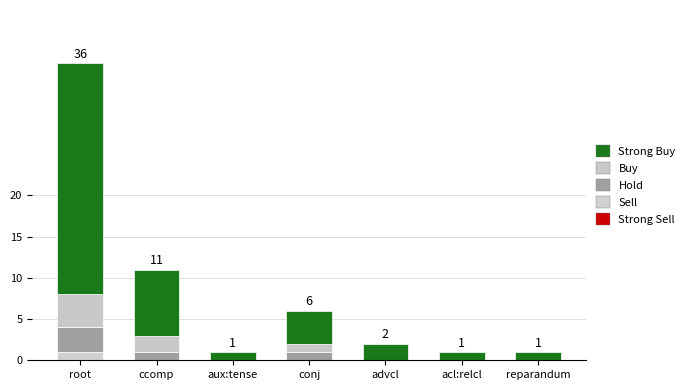

How many categories are shown in the chart?

7